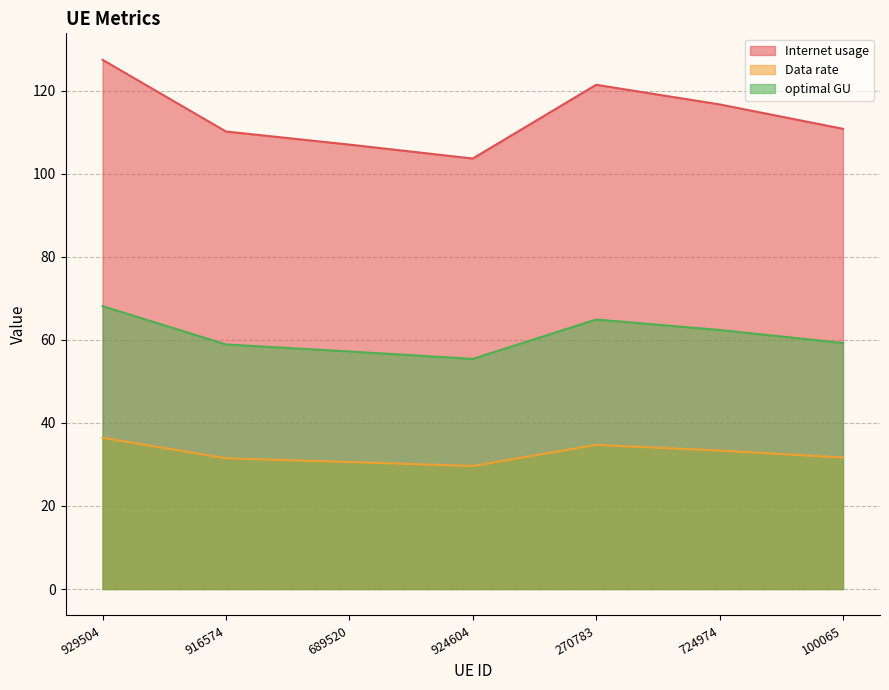

The value of Internet usage at 270783 is 206.8. True or false?

False